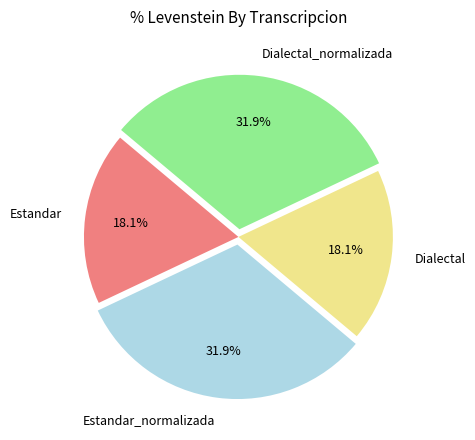

How many slices are in this pie chart?

4